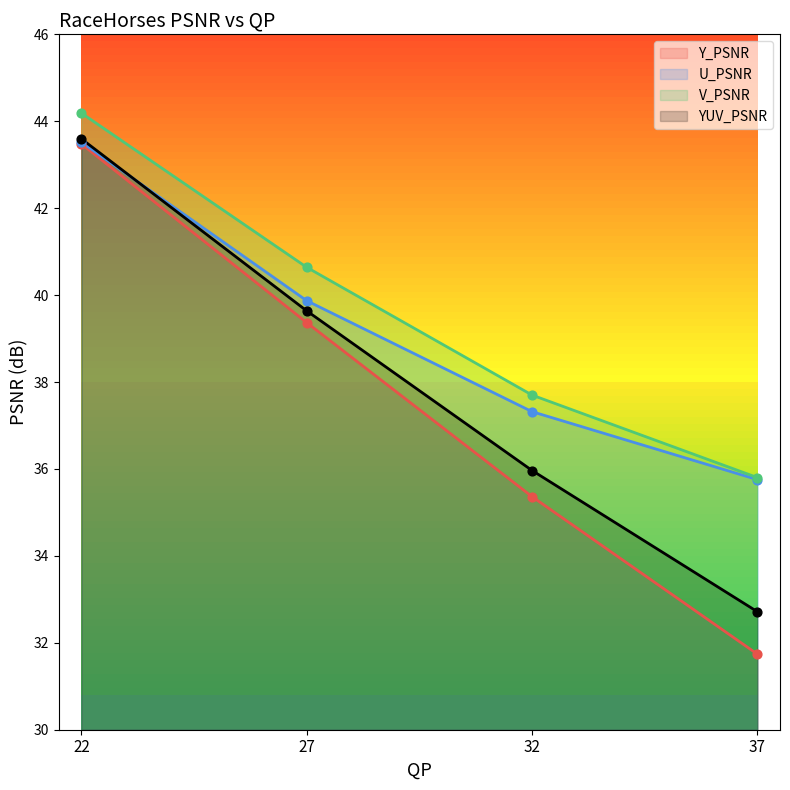

Which series contains the lowest Y value?

Y_PSNR